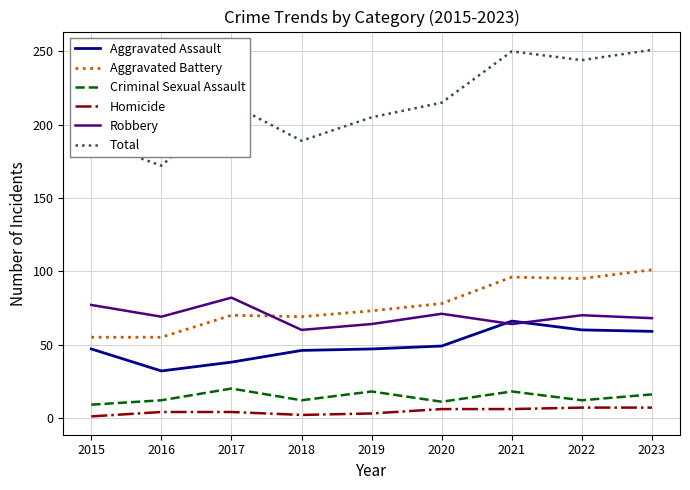

Does the chart have visible grid lines?

Yes